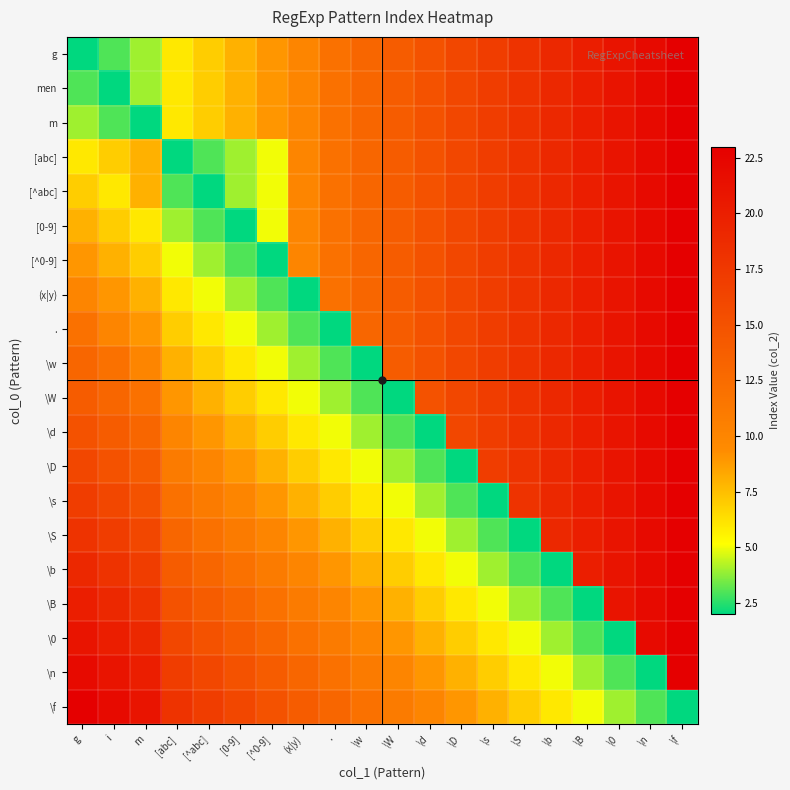

Reading left to right, what are all the values shown in this chart?

g: g=2	i=3	m=4	[abc]=6	[^abc]=7	[0-9]=8	[^0-9]=9	(x|y)=10	.=12	\w=13	\W=14	\d=15	\D=16	\s=17	\S=18	\b=19	\B=20	\0=21	\n=22	\f=23
men: g=3	i=2	m=4	[abc]=6	[^abc]=7	[0-9]=8	[^0-9]=9	(x|y)=10	.=12	\w=13	\W=14	\d=15	\D=16	\s=17	\S=18	\b=19	\B=20	\0=21	\n=22	\f=23
m: g=4	i=3	m=2	[abc]=6	[^abc]=7	[0-9]=8	[^0-9]=9	(x|y)=10	.=12	\w=13	\W=14	\d=15	\D=16	\s=17	\S=18	\b=19	\B=20	\0=21	\n=22	\f=23
[abc]: g=6	i=7	m=8	[abc]=2	[^abc]=3	[0-9]=4	[^0-9]=5	(x|y)=10	.=12	\w=13	\W=14	\d=15	\D=16	\s=17	\S=18	\b=19	\B=20	\0=21	\n=22	\f=23
[^abc]: g=7	i=6	m=8	[abc]=3	[^abc]=2	[0-9]=4	[^0-9]=5	(x|y)=10	.=12	\w=13	\W=14	\d=15	\D=16	\s=17	\S=18	\b=19	\B=20	\0=21	\n=22	\f=23
[0-9]: g=8	i=7	m=6	[abc]=4	[^abc]=3	[0-9]=2	[^0-9]=5	(x|y)=10	.=12	\w=13	\W=14	\d=15	\D=16	\s=17	\S=18	\b=19	\B=20	\0=21	\n=22	\f=23
[^0-9]: g=9	i=8	m=7	[abc]=5	[^abc]=4	[0-9]=3	[^0-9]=2	(x|y)=10	.=12	\w=13	\W=14	\d=15	\D=16	\s=17	\S=18	\b=19	\B=20	\0=21	\n=22	\f=23
(x|y): g=10	i=9	m=8	[abc]=6	[^abc]=5	[0-9]=4	[^0-9]=3	(x|y)=2	.=12	\w=13	\W=14	\d=15	\D=16	\s=17	\S=18	\b=19	\B=20	\0=21	\n=22	\f=23
.: g=12	i=10	m=9	[abc]=7	[^abc]=6	[0-9]=5	[^0-9]=4	(x|y)=3	.=2	\w=13	\W=14	\d=15	\D=16	\s=17	\S=18	\b=19	\B=20	\0=21	\n=22	\f=23
\w: g=13	i=12	m=10	[abc]=8	[^abc]=7	[0-9]=6	[^0-9]=5	(x|y)=4	.=3	\w=2	\W=14	\d=15	\D=16	\s=17	\S=18	\b=19	\B=20	\0=21	\n=22	\f=23
\W: g=14	i=13	m=12	[abc]=9	[^abc]=8	[0-9]=7	[^0-9]=6	(x|y)=5	.=4	\w=3	\W=2	\d=15	\D=16	\s=17	\S=18	\b=19	\B=20	\0=21	\n=22	\f=23
\d: g=15	i=14	m=13	[abc]=10	[^abc]=9	[0-9]=8	[^0-9]=7	(x|y)=6	.=5	\w=4	\W=3	\d=2	\D=16	\s=17	\S=18	\b=19	\B=20	\0=21	\n=22	\f=23
\D: g=16	i=15	m=14	[abc]=11	[^abc]=10	[0-9]=9	[^0-9]=8	(x|y)=7	.=6	\w=5	\W=4	\d=3	\D=2	\s=17	\S=18	\b=19	\B=20	\0=21	\n=22	\f=23
\s: g=17	i=16	m=15	[abc]=12	[^abc]=11	[0-9]=10	[^0-9]=9	(x|y)=8	.=7	\w=6	\W=5	\d=4	\D=3	\s=2	\S=18	\b=19	\B=20	\0=21	\n=22	\f=23
\S: g=18	i=17	m=16	[abc]=13	[^abc]=12	[0-9]=11	[^0-9]=10	(x|y)=9	.=8	\w=7	\W=6	\d=5	\D=4	\s=3	\S=2	\b=19	\B=20	\0=21	\n=22	\f=23
\b: g=19	i=18	m=17	[abc]=14	[^abc]=13	[0-9]=12	[^0-9]=11	(x|y)=10	.=9	\w=8	\W=7	\d=6	\D=5	\s=4	\S=3	\b=2	\B=20	\0=21	\n=22	\f=23
\B: g=20	i=19	m=18	[abc]=15	[^abc]=14	[0-9]=13	[^0-9]=12	(x|y)=11	.=10	\w=9	\W=8	\d=7	\D=6	\s=5	\S=4	\b=3	\B=2	\0=21	\n=22	\f=23
\0: g=21	i=20	m=19	[abc]=16	[^abc]=15	[0-9]=14	[^0-9]=13	(x|y)=12	.=11	\w=10	\W=9	\d=8	\D=7	\s=6	\S=5	\b=4	\B=3	\0=2	\n=22	\f=23
\n: g=22	i=21	m=20	[abc]=17	[^abc]=16	[0-9]=15	[^0-9]=14	(x|y)=13	.=12	\w=11	\W=10	\d=9	\D=8	\s=7	\S=6	\b=5	\B=4	\0=3	\n=2	\f=23
\f: g=23	i=22	m=21	[abc]=18	[^abc]=17	[0-9]=16	[^0-9]=15	(x|y)=14	.=13	\w=12	\W=11	\d=10	\D=9	\s=8	\S=7	\b=6	\B=5	\0=4	\n=3	\f=2